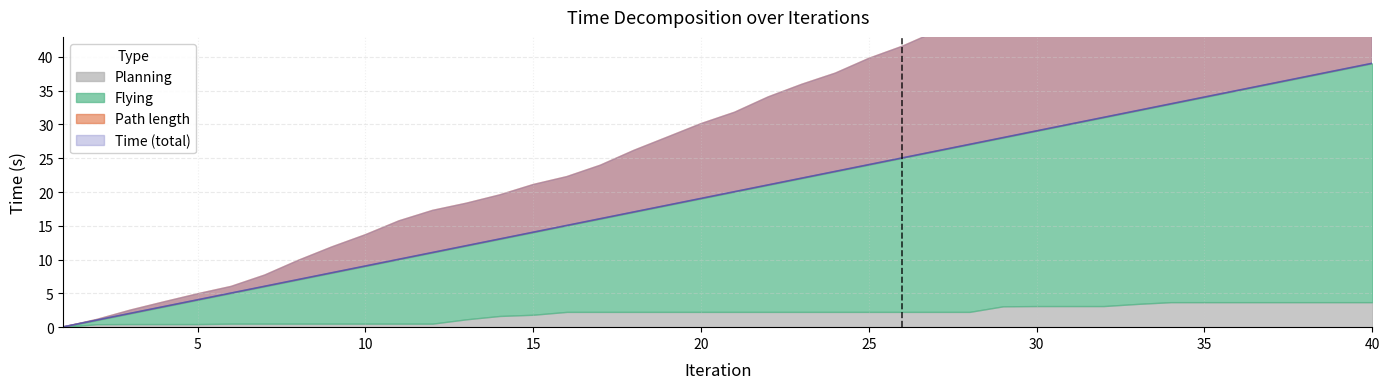

How many categories are shown in the chart?

40